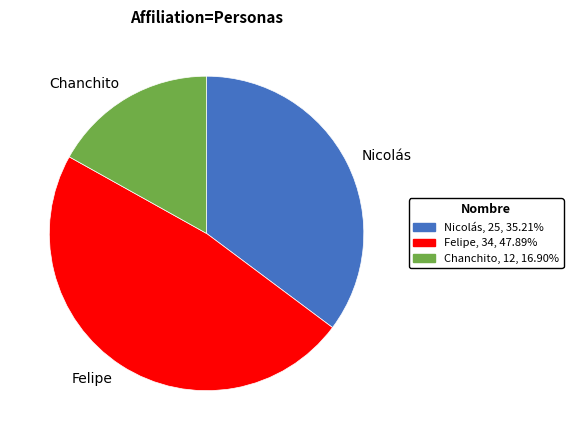

What is the smallest slice in the pie chart?

Chanchito